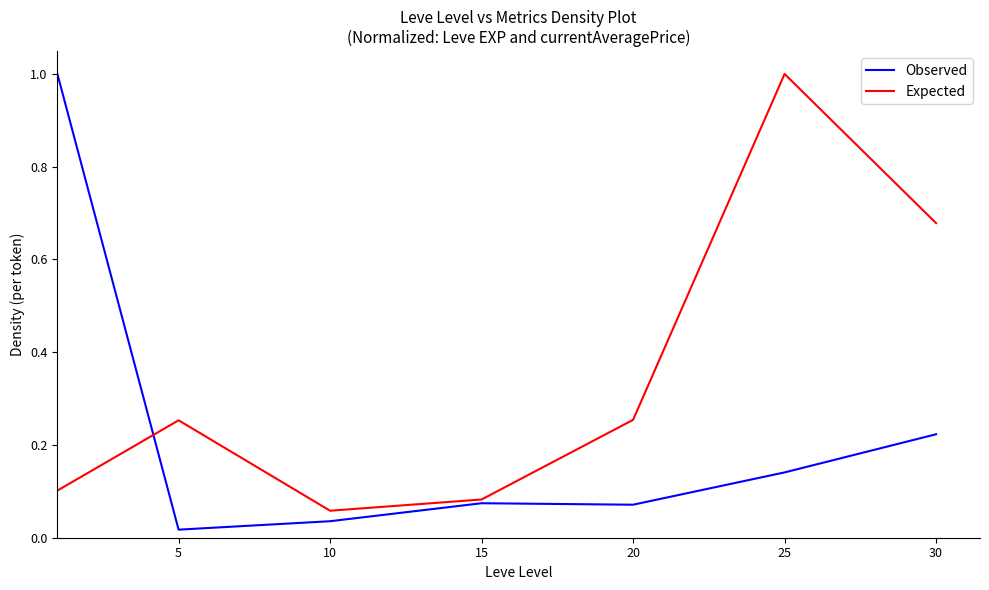

What is the highest value of the Expected series?

1.0